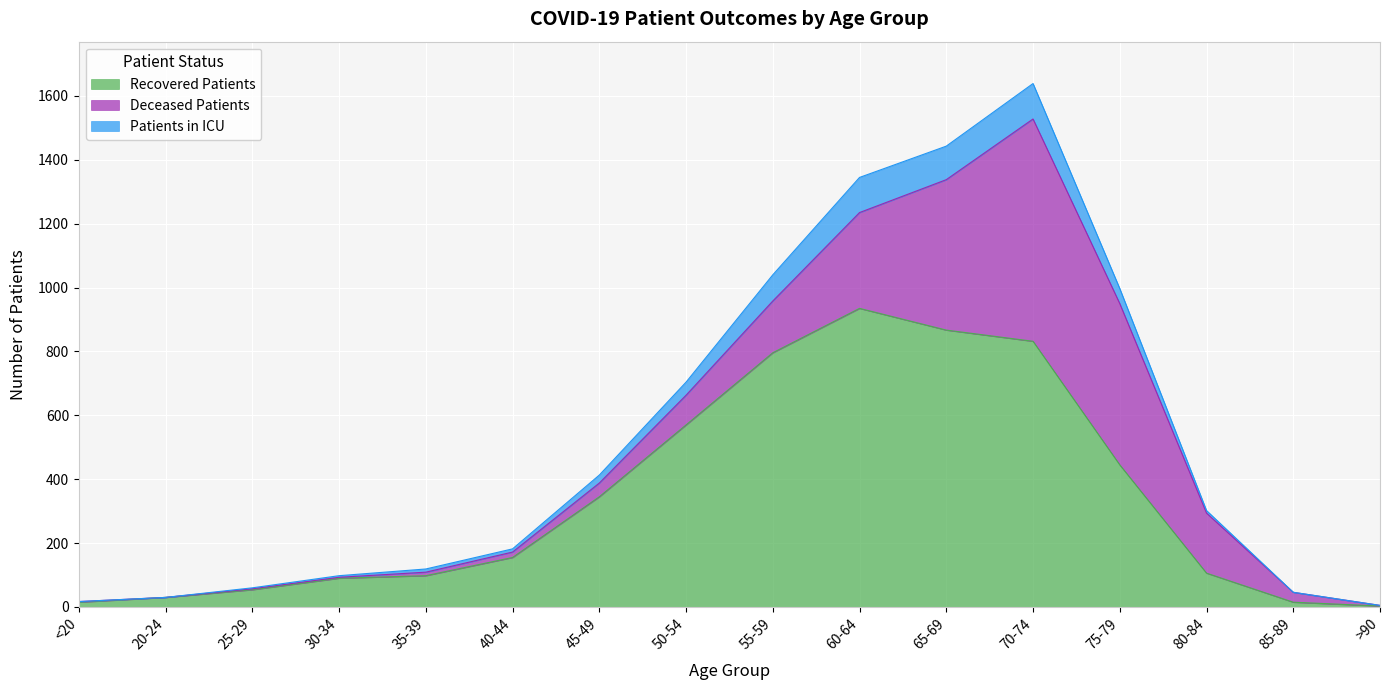

True or false: Recovered Patients has a value of 570 at 50-54.

True